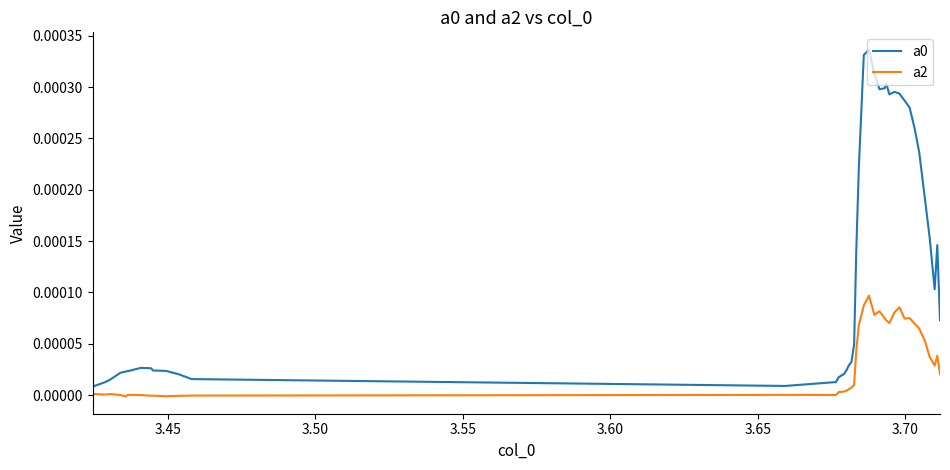

Count the number of data series in this chart.

2